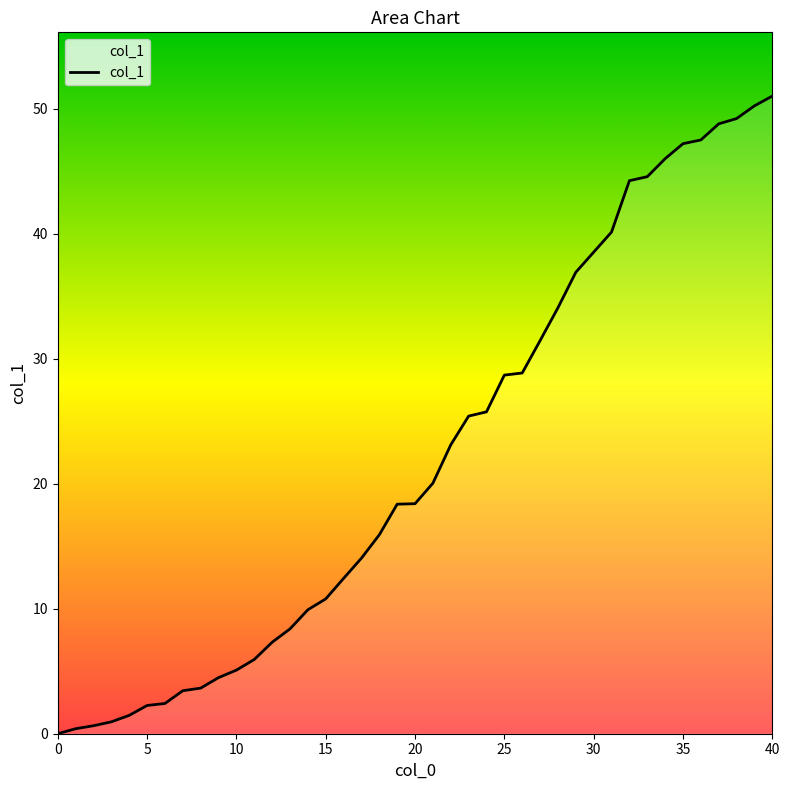

How many values exceed 18?

21